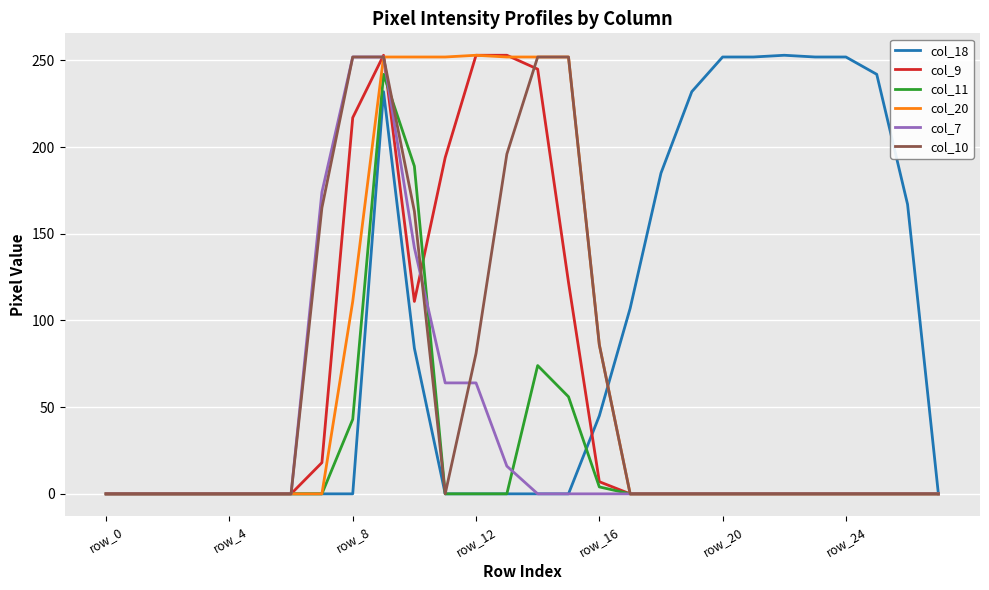

Which series has the largest total across all categories?

col_18